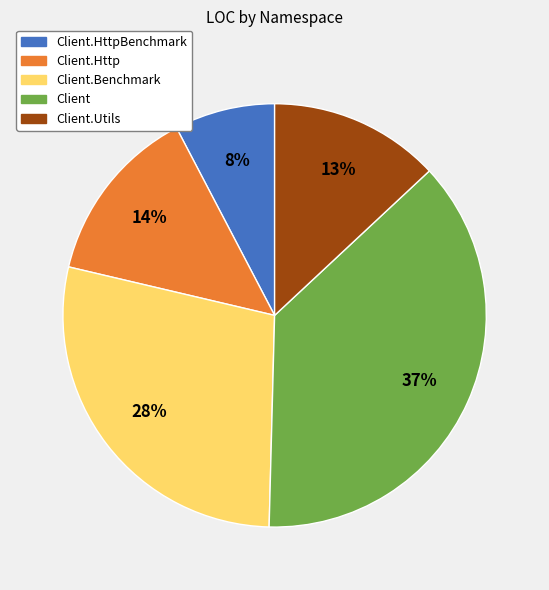

How many segments does this pie chart have?

5